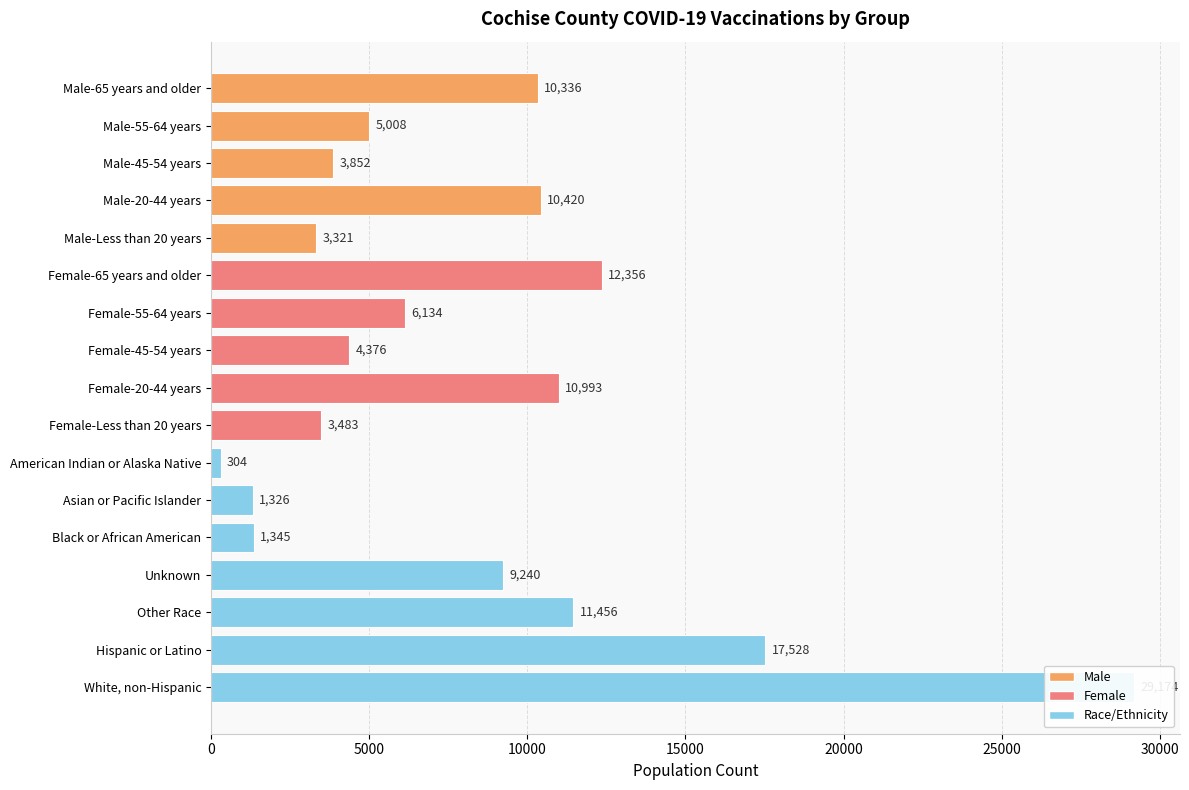

What is the sum of the values at Male-65 years and older and Male-45-54 years?

14188